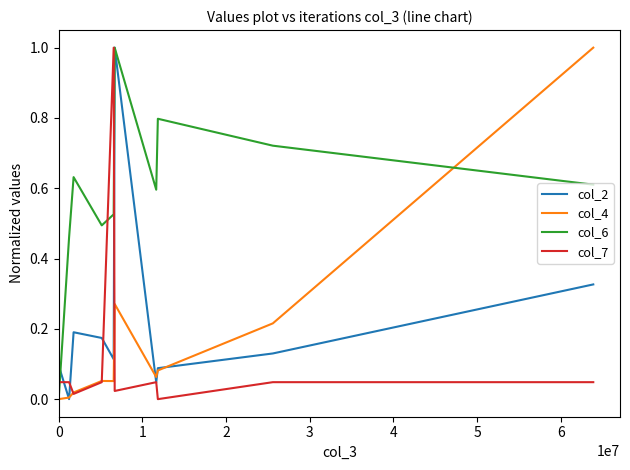

Which series has the largest total across all categories?

col_6